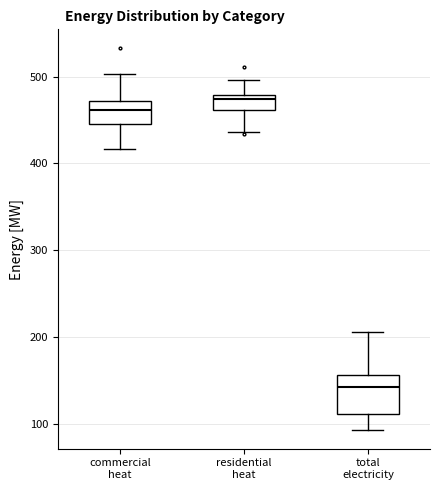

Where does the median line of the box for residential heat sit on the y-axis? The values are not printed on the chart, so give them approximately, as read against the axis.

470